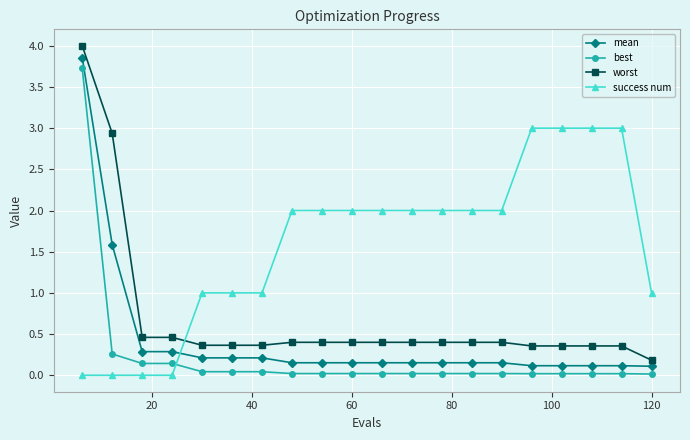

True or false: mean and best intersect in this chart.

False